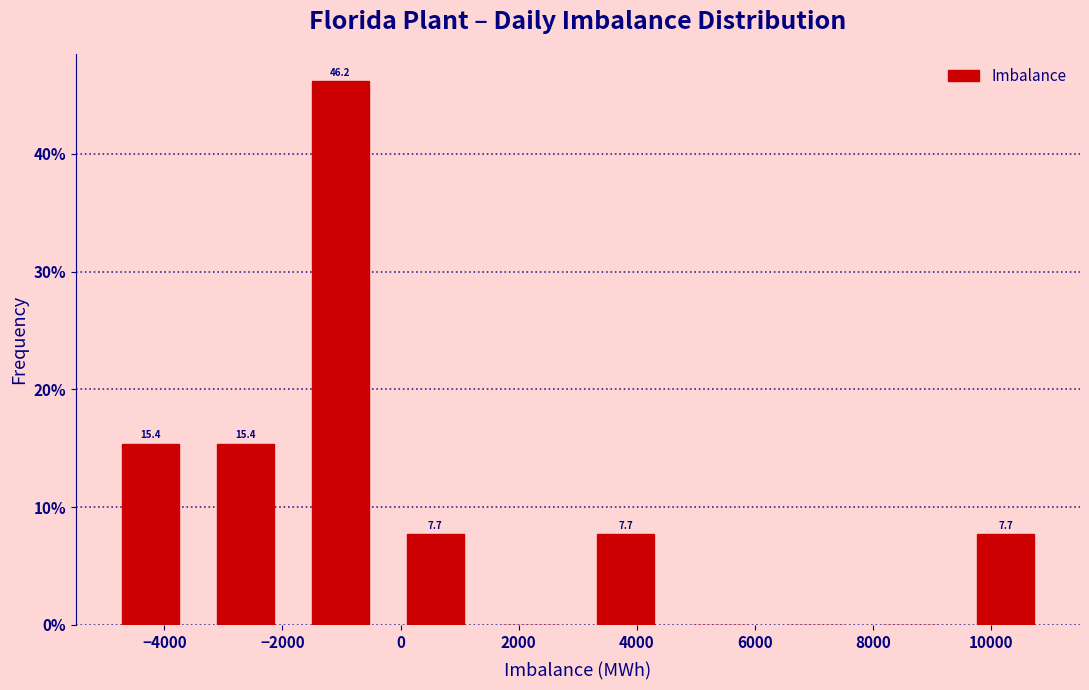

Over which range of the x-axis is the bar tallest?

-1800 to -200